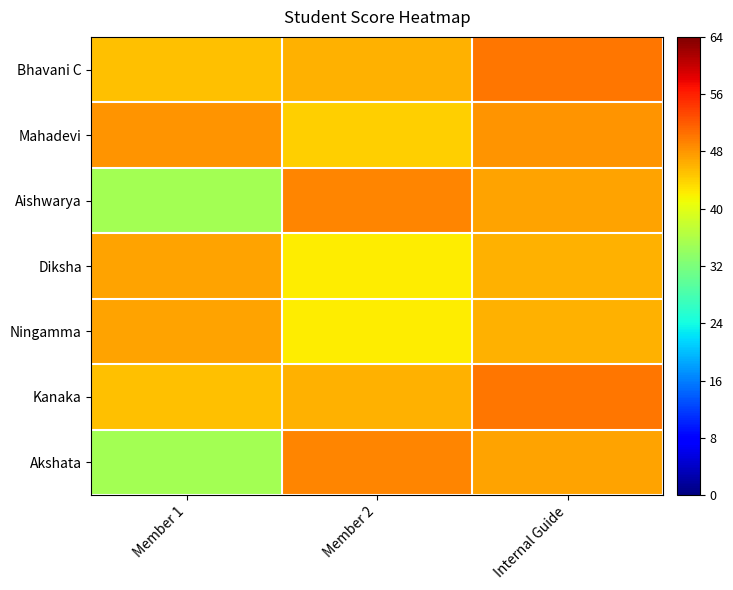

Which series has the largest total across all categories?

Bhavani C